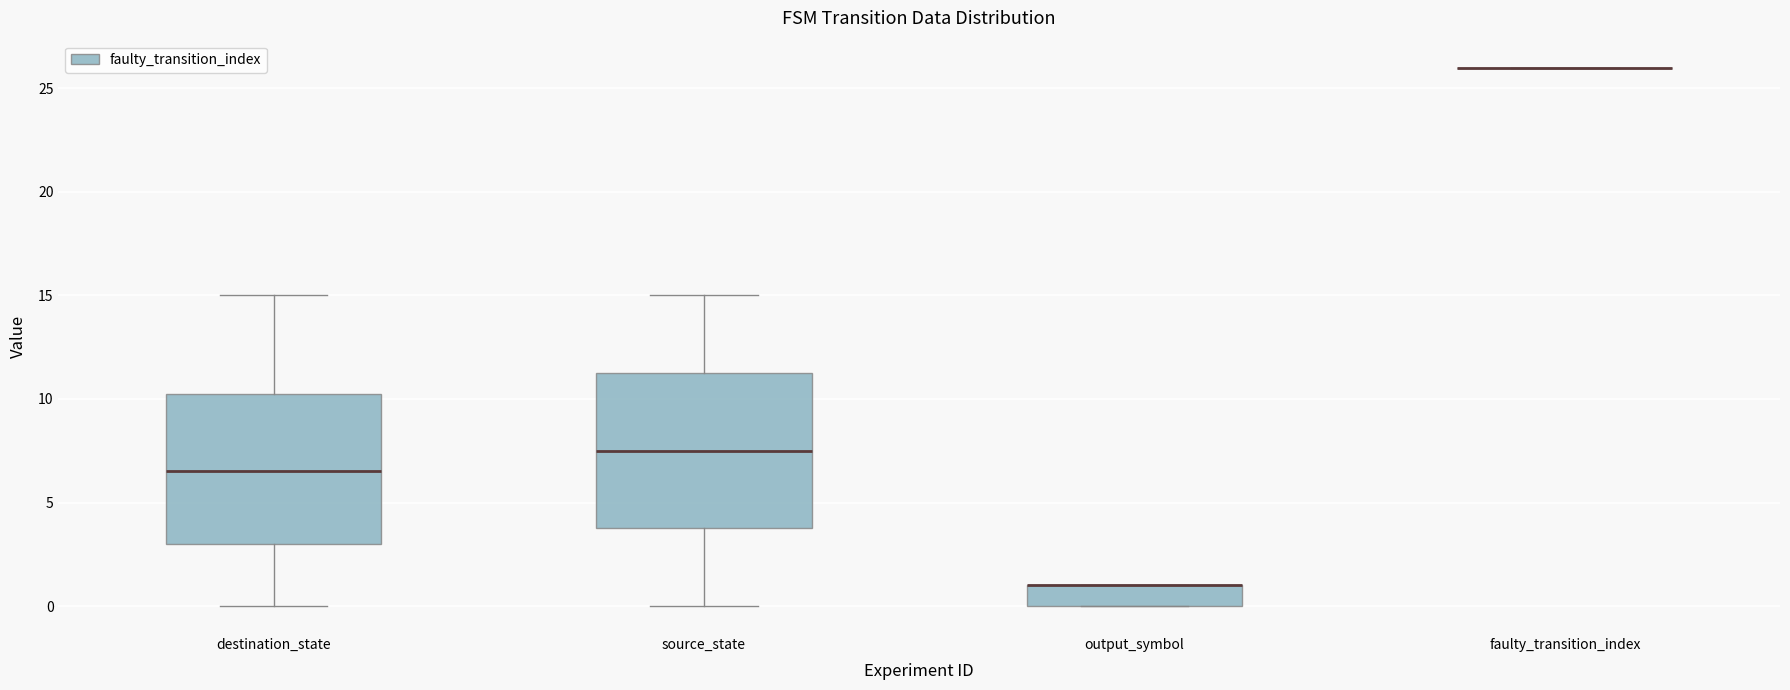

Reading left to right, transcribe this box plot: for each box, give where its median line is, the range the box spans, and where its two whiskers end, as read against the y-axis. The values are not printed on the chart, so give them approximately, as read against the axis.

destination_state: median 6.5, box 3.0 to 10.5, whiskers 0.0 to 15.0
source_state: median 7.5, box 4.0 to 11.5, whiskers 0.0 to 15.0
output_symbol: median 1.0 (drawn on the box's upper edge), box 0.0 to 1.0, whiskers 0.0 to 1.0
faulty_transition_index: box collapsed to a line at 26.0, whiskers 26.0 to 26.0